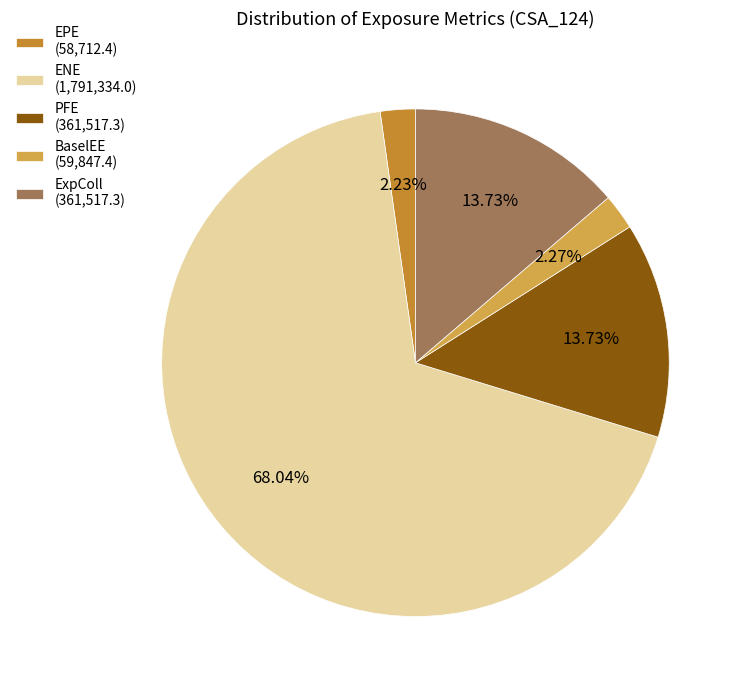

Is there any slice that represents more than half of the pie?

Yes